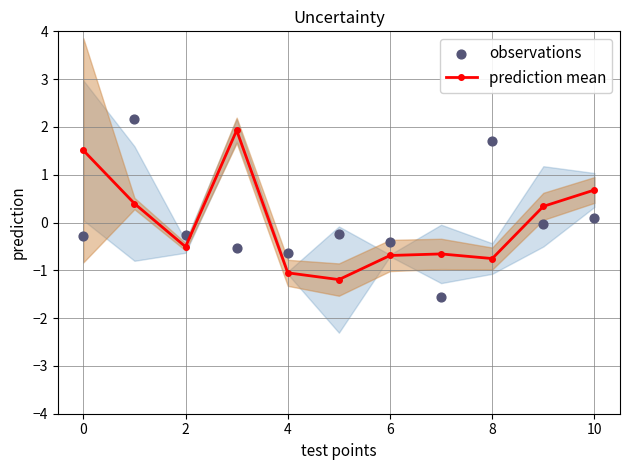

How many prediction mean values are between 0 and 1?

3